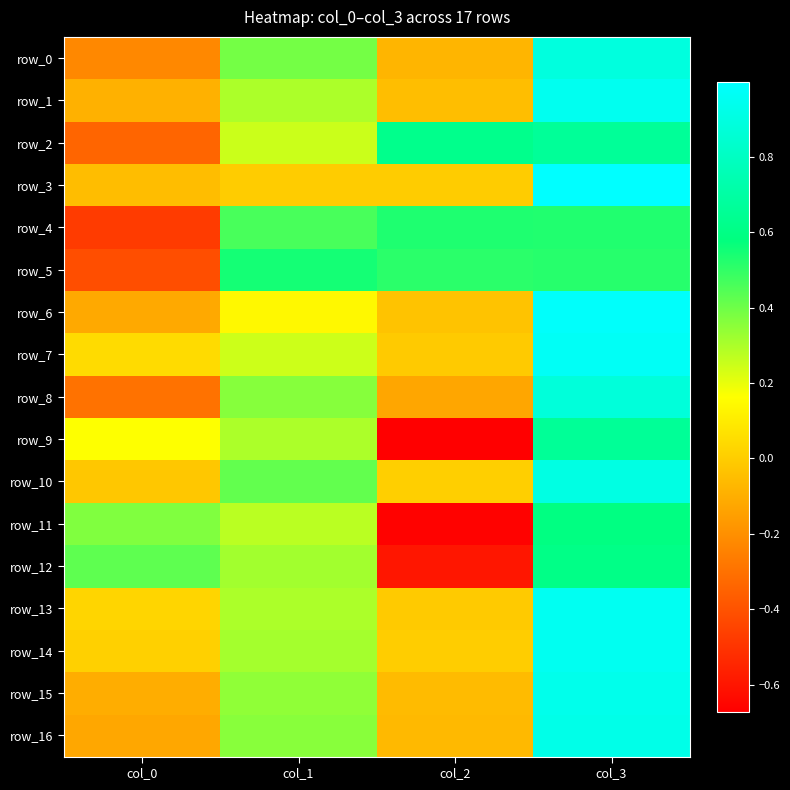

At col_3, list the series in order from smallest to largest.

row_5, row_4, row_11, row_12, row_9, row_2, row_8, row_0, row_10, row_16, row_15, row_1, row_14, row_13, row_7, row_6, row_3